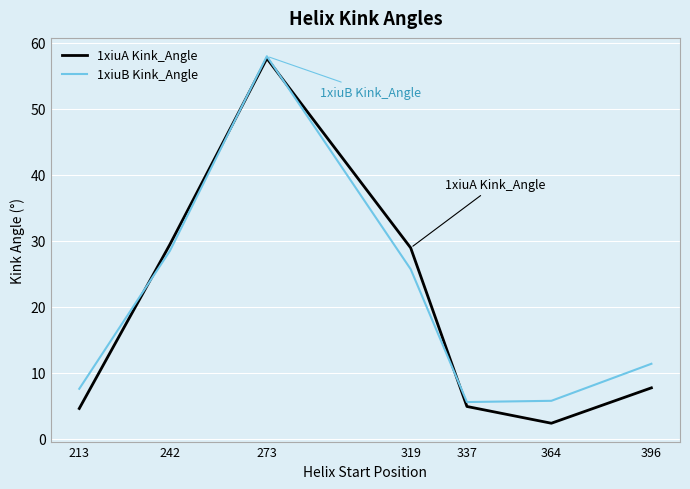

At which label is 1xiuB Kink_Angle closest to 31?

242